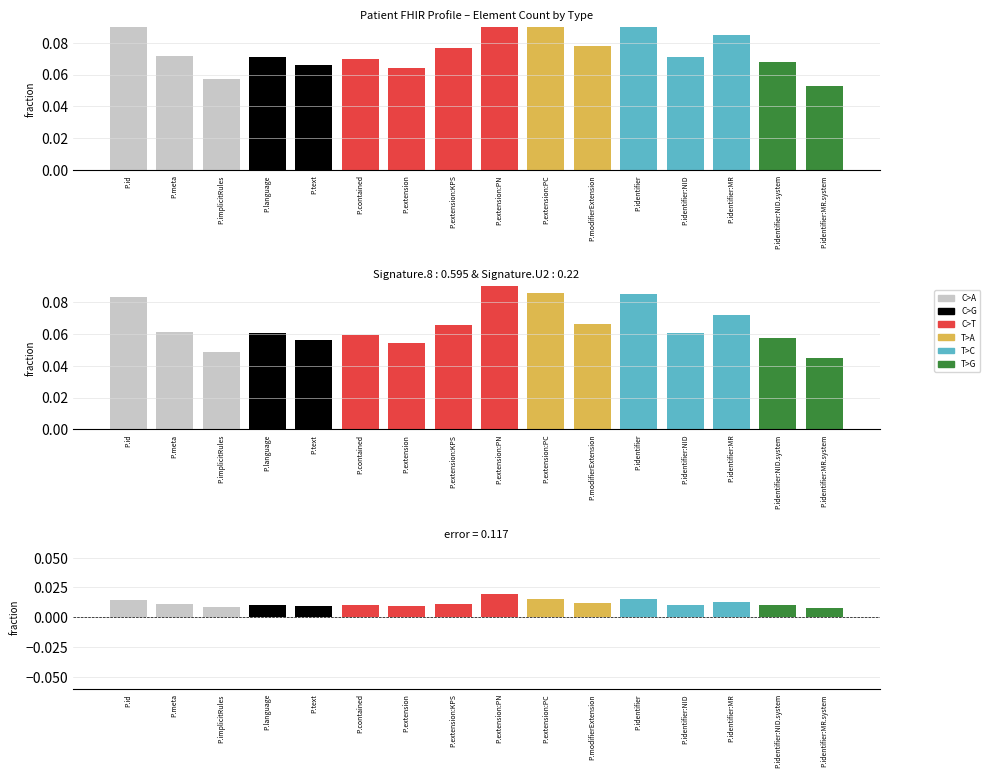

Is it true that the value at P.language is 0.0?

False